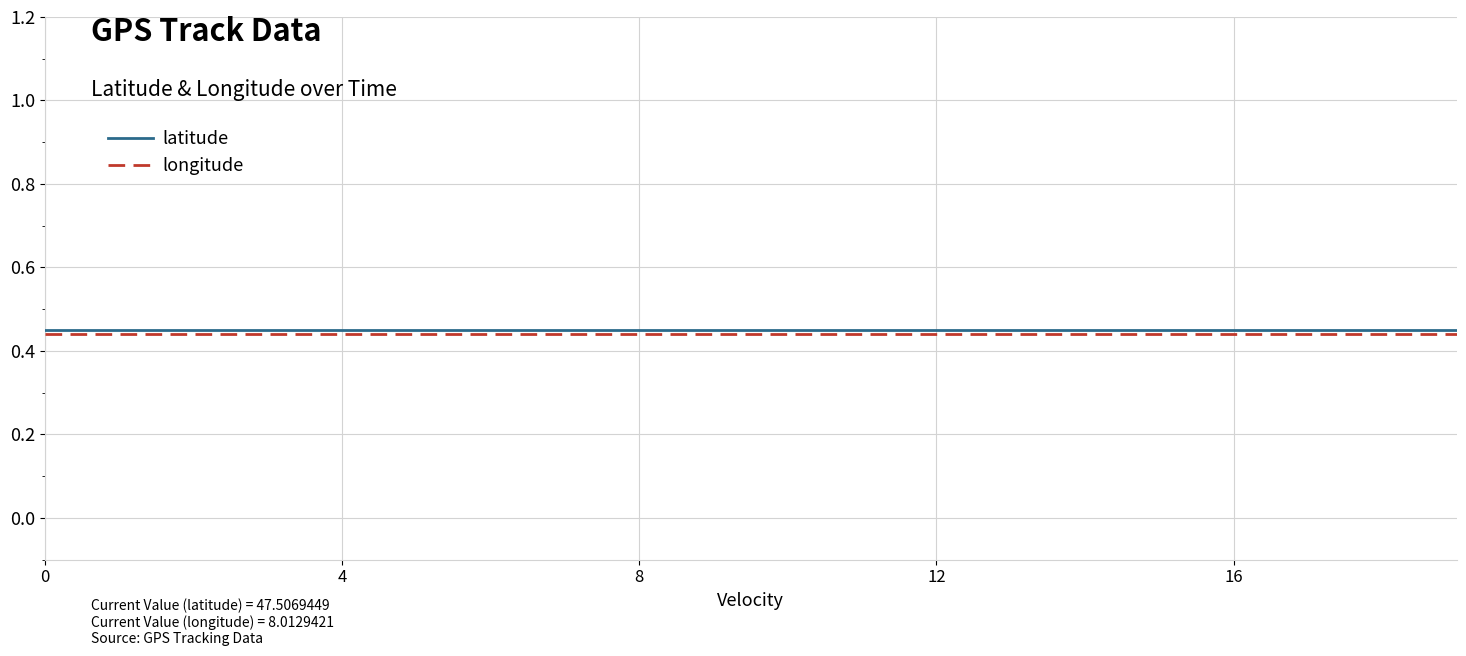

Is this an area chart (filled region under the line)?

No